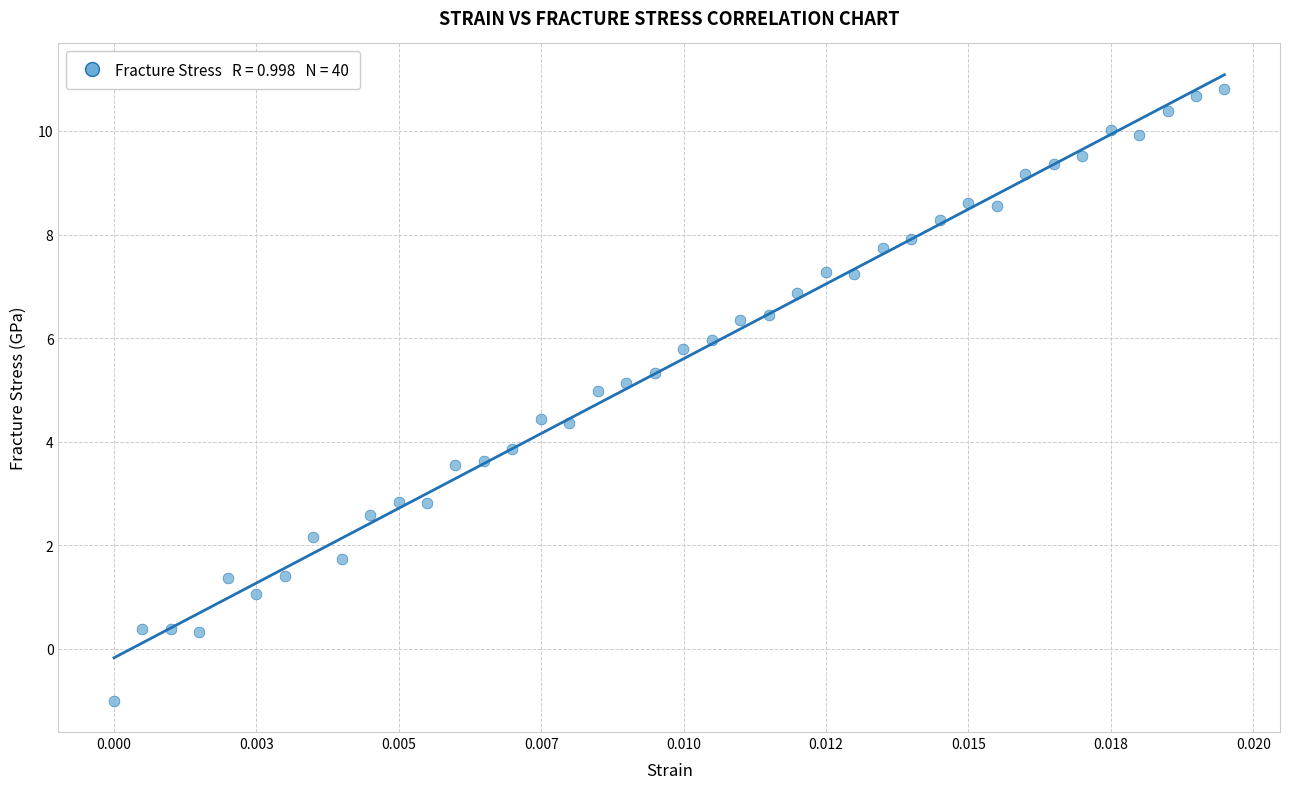

What Y value in the scatter plot is closest to 4?

3.9